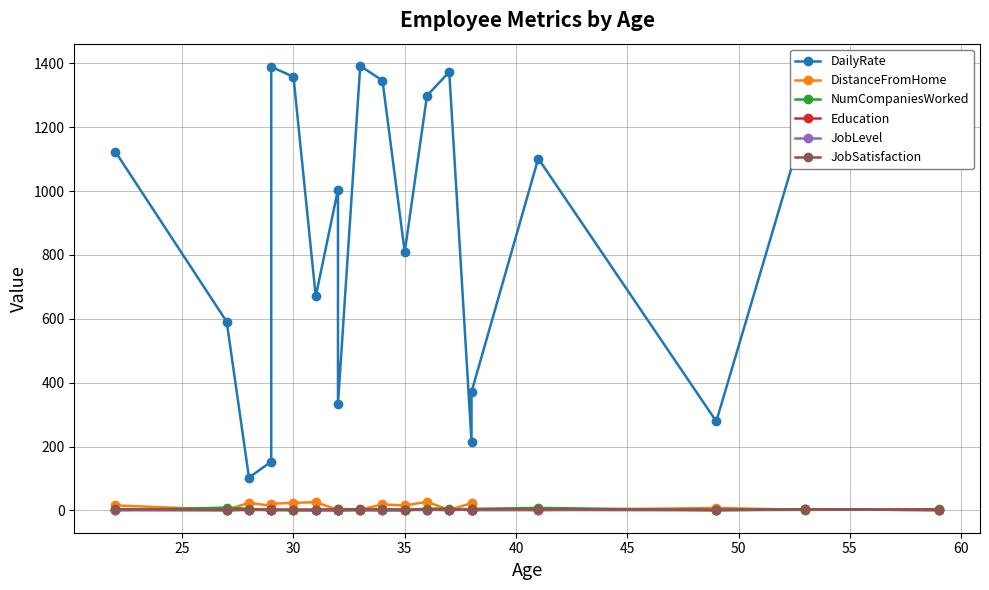

True or false: DistanceFromHome has a value of 10 at 35.

False